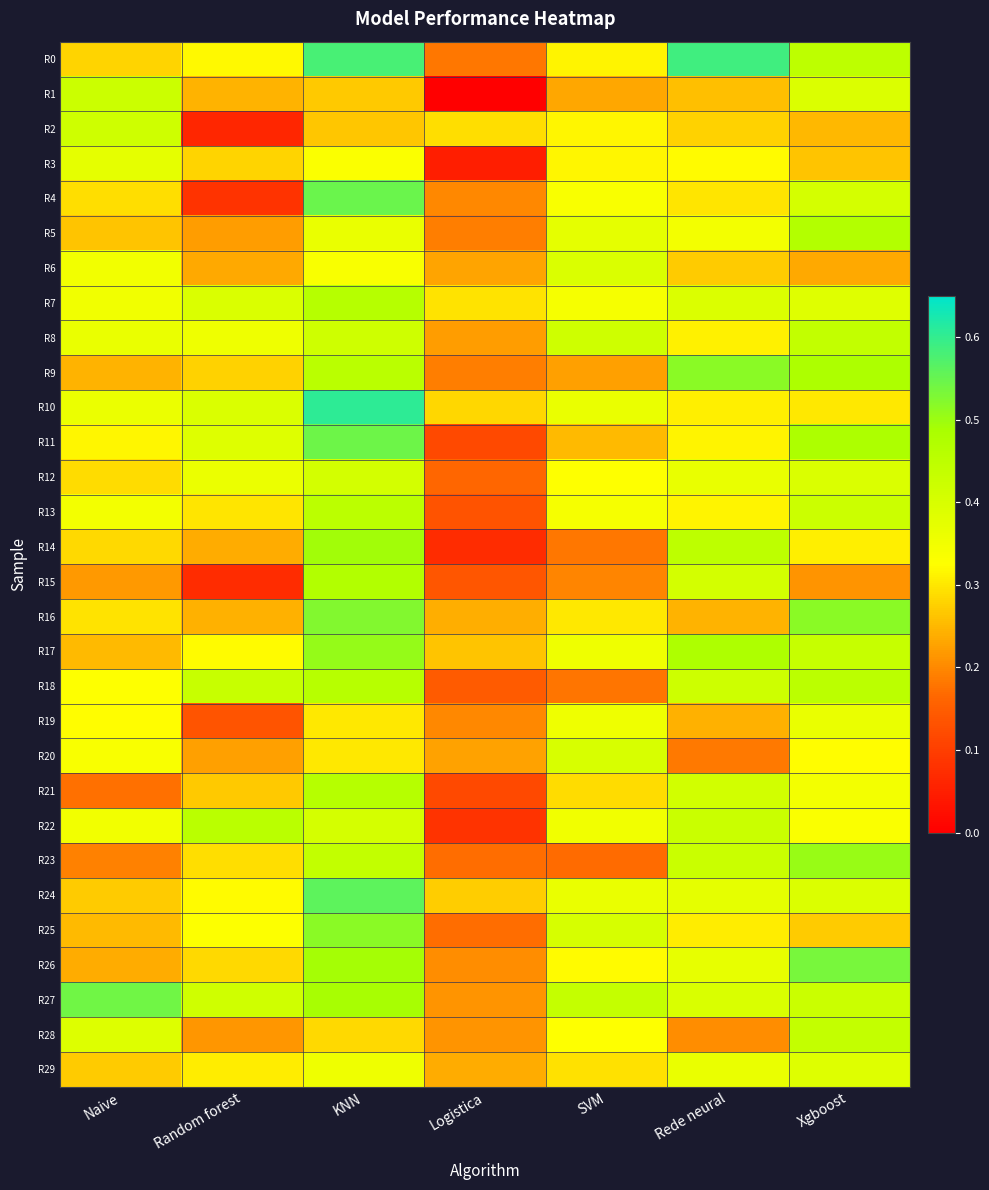

What is the spread (max minus min) of values at Rede neural?

0.4